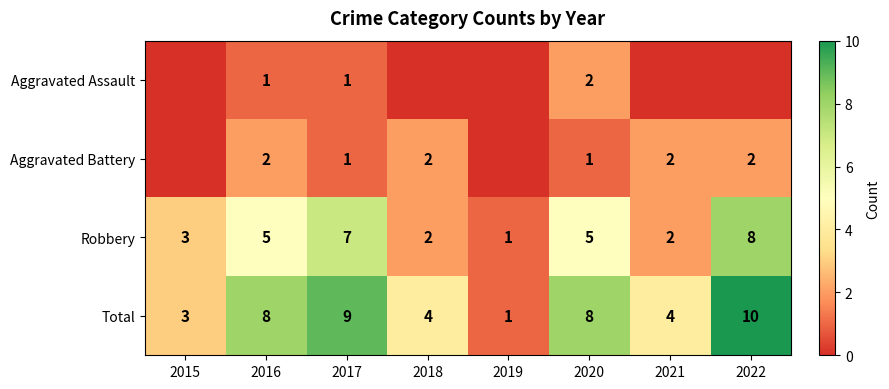

Is it true that Total equals 8 at 2020?

True